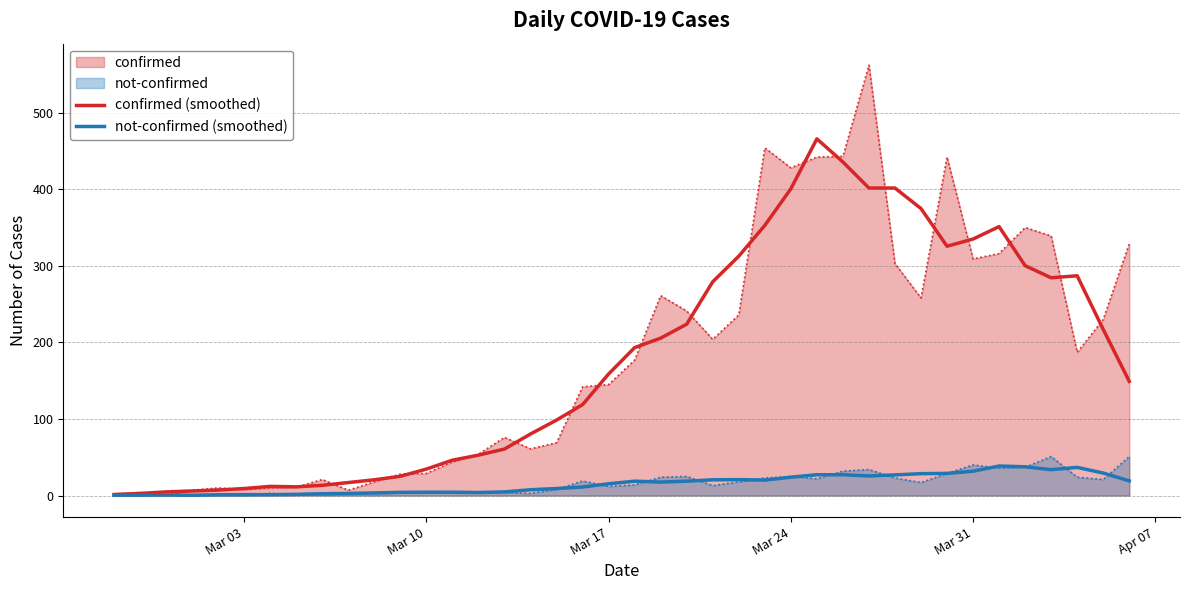

How many lines are shown in the chart?

4